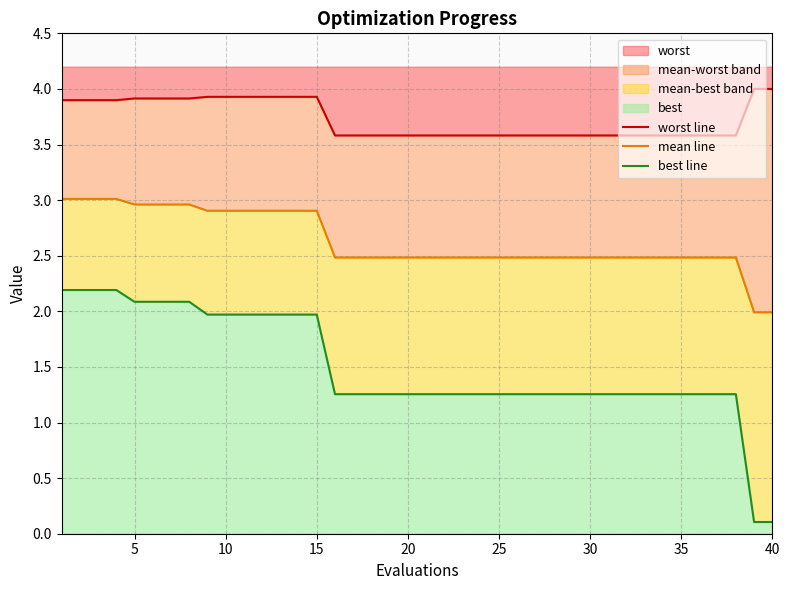

Is it true that worst equals 5.1 at 25?

False